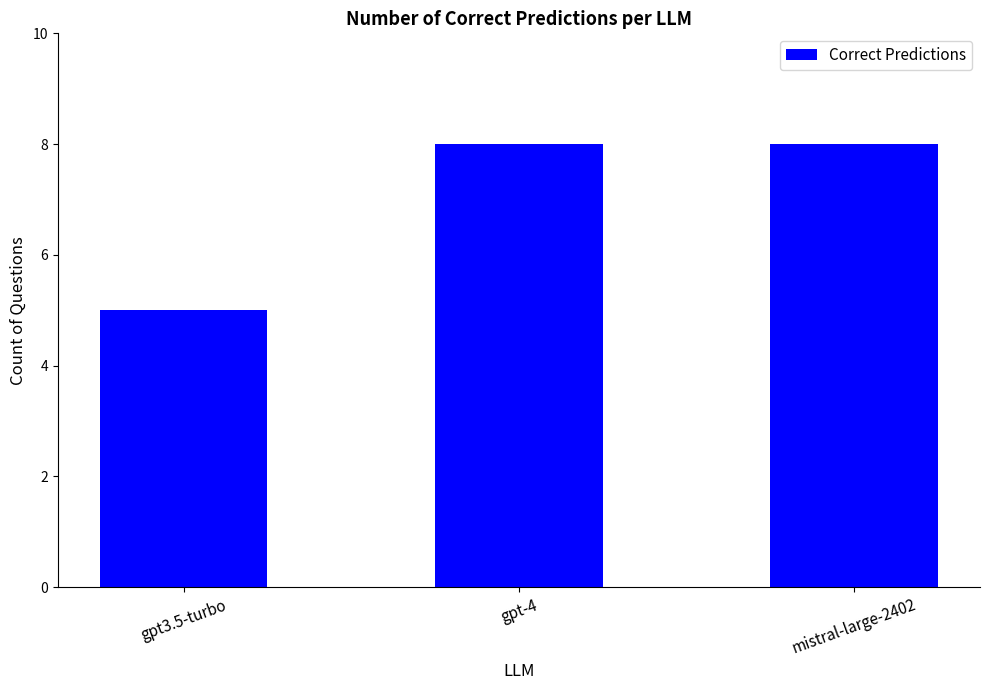

Where is the data nearest to the value 6?

gpt3.5-turbo